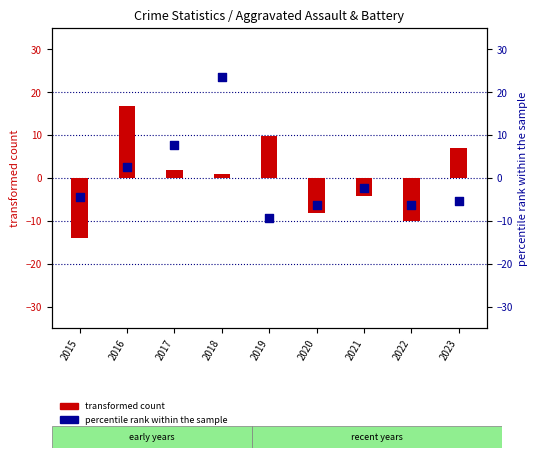

At which category is the sum across all series the highest?

2018